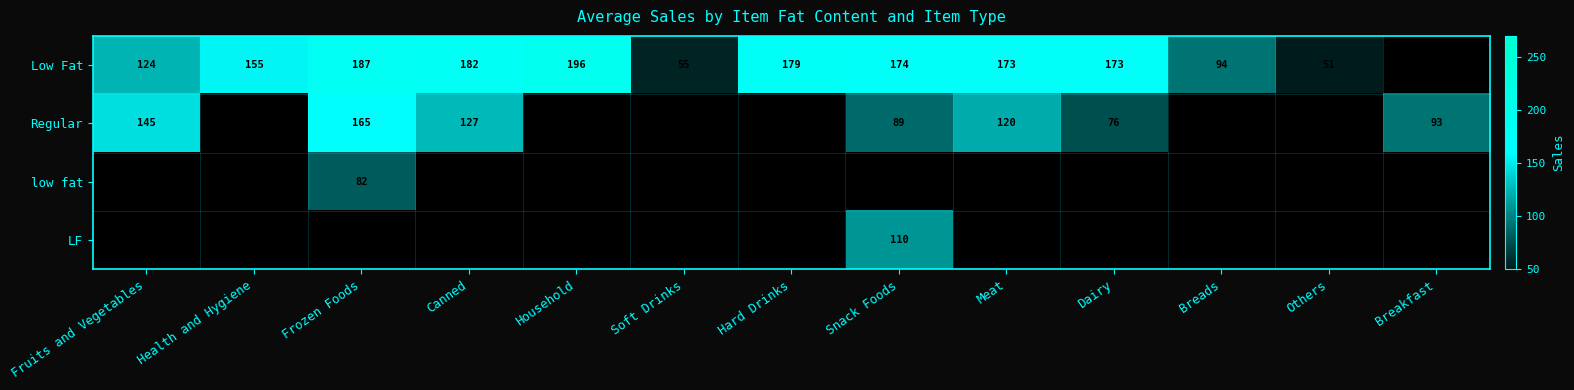

At how many categories does at least one series exceed 53?

12